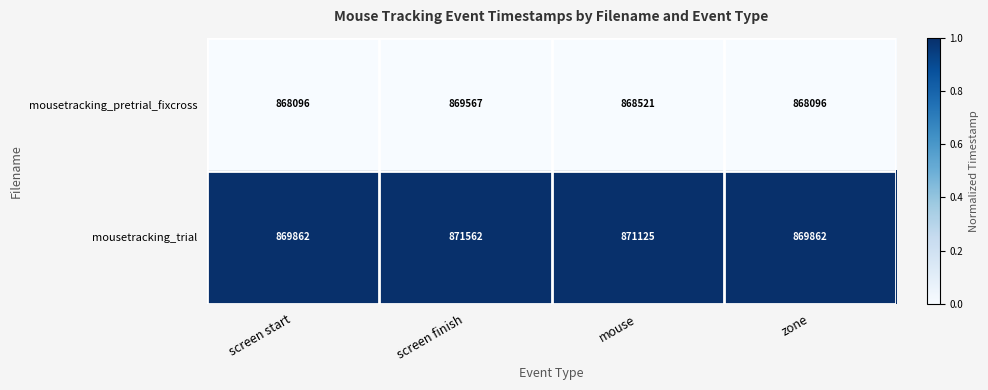

What is the total value across all series at screen finish?

1741129